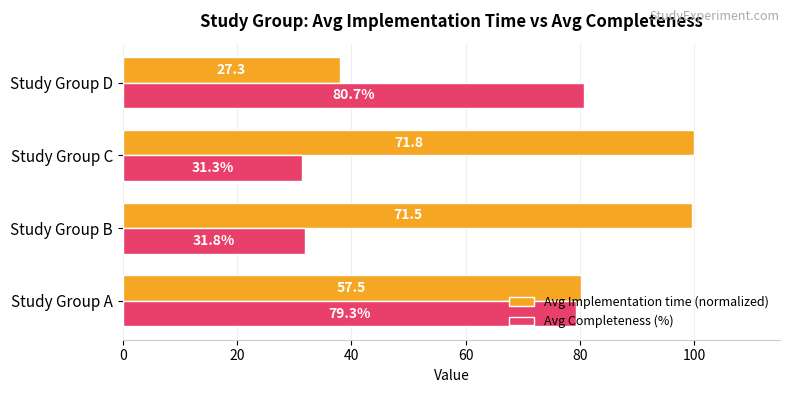

Is it true that Avg Completeness (%) equals 79.3 at Study Group A?

True